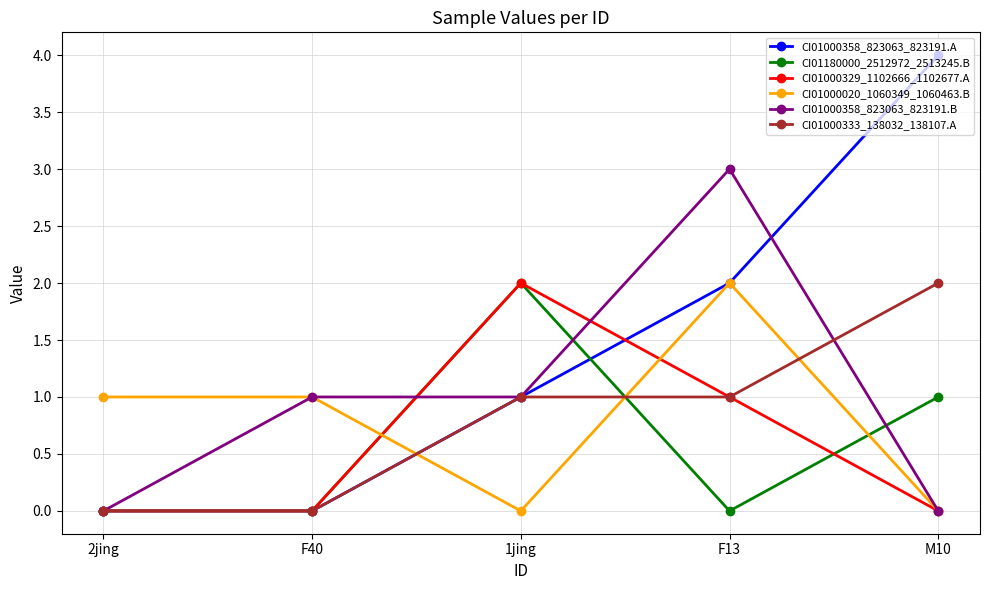

Where is the first local maximum for CI01000329_1102666_1102677.A?

1jing